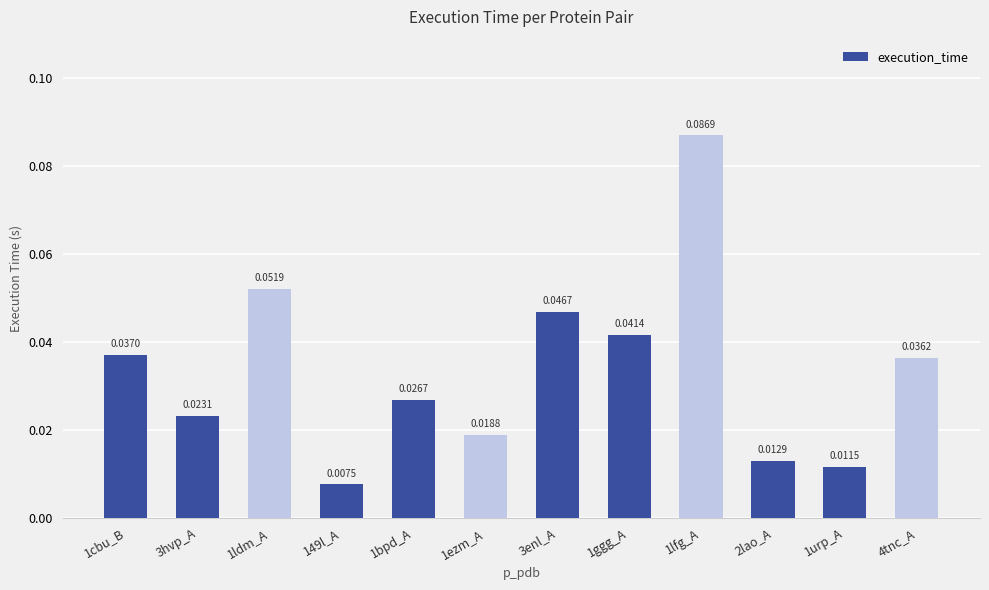

What is the label of the 7th bar from the left?

3enl_A